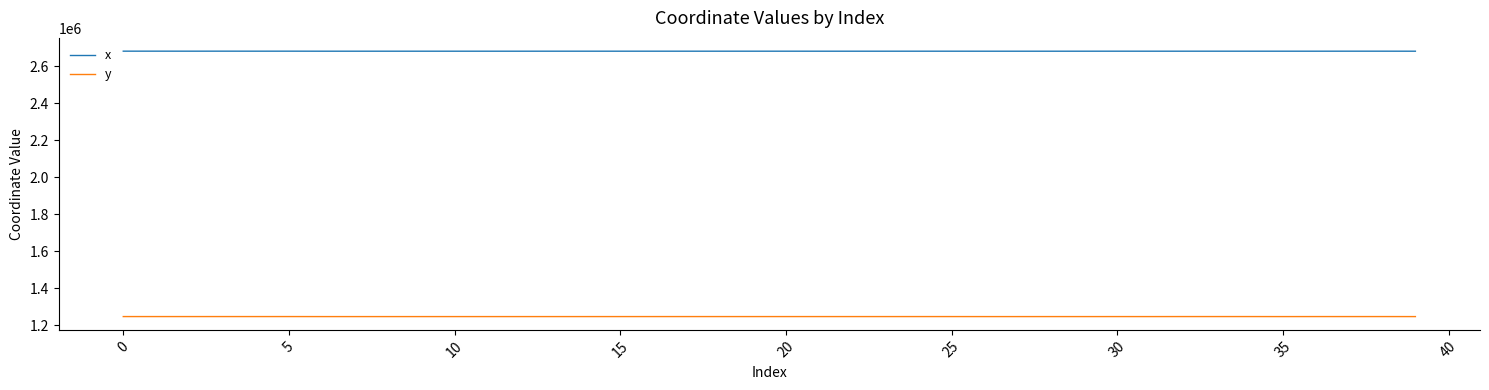

True or false: y and x cross at least once.

False